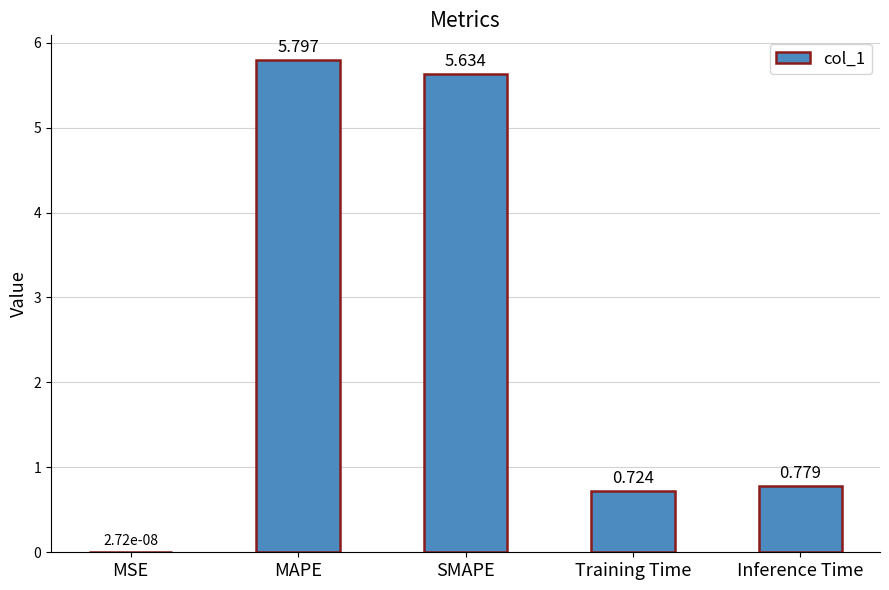

Between MAPE and Training Time, which is larger?

MAPE